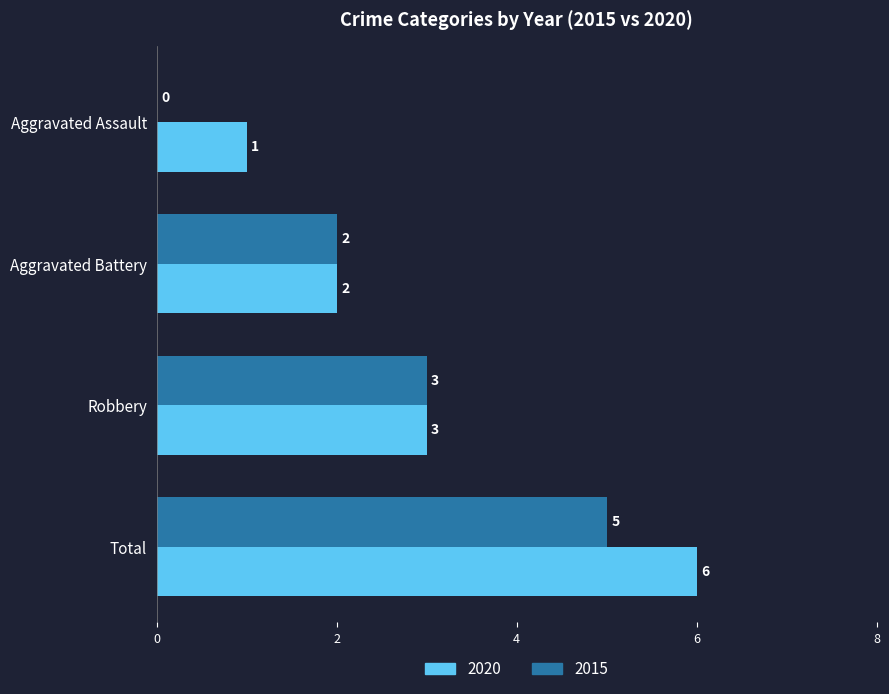

The value of 2015 at Aggravated Assault is 0. True or false?

True